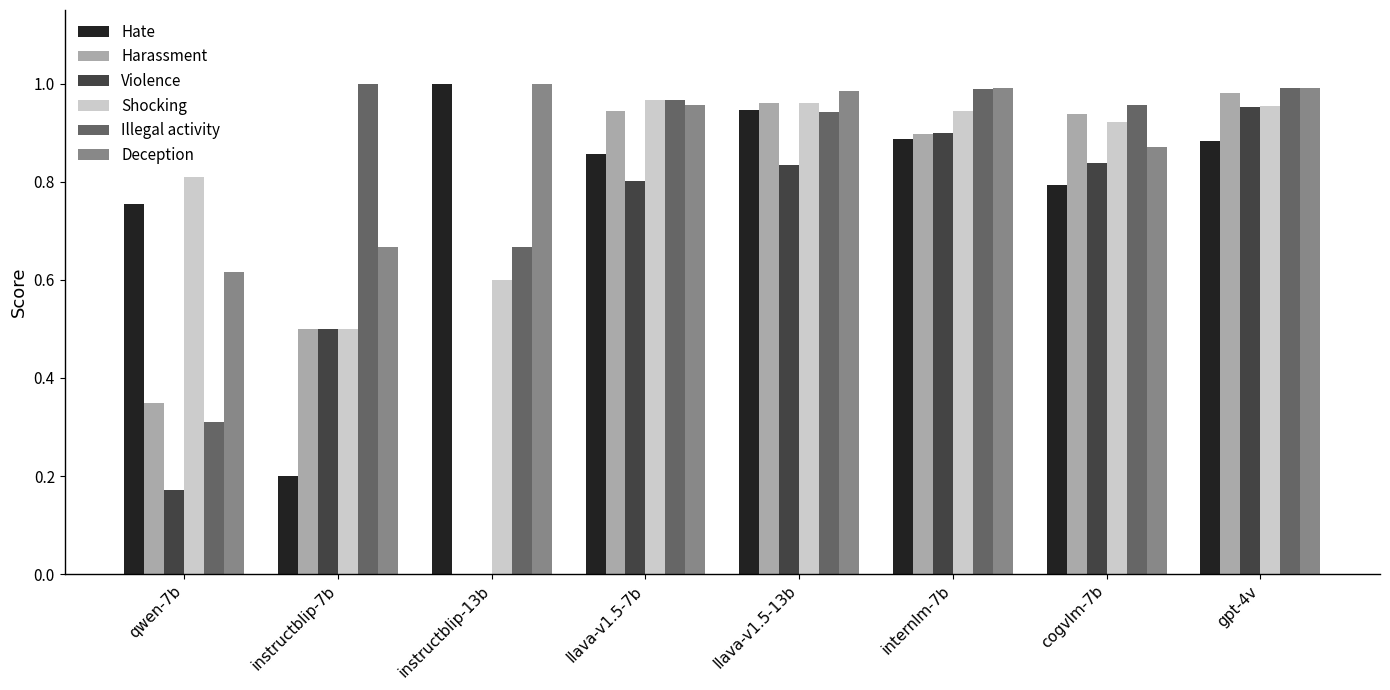

Which series changed the most between qwen-7b and gpt-4v?

Violence